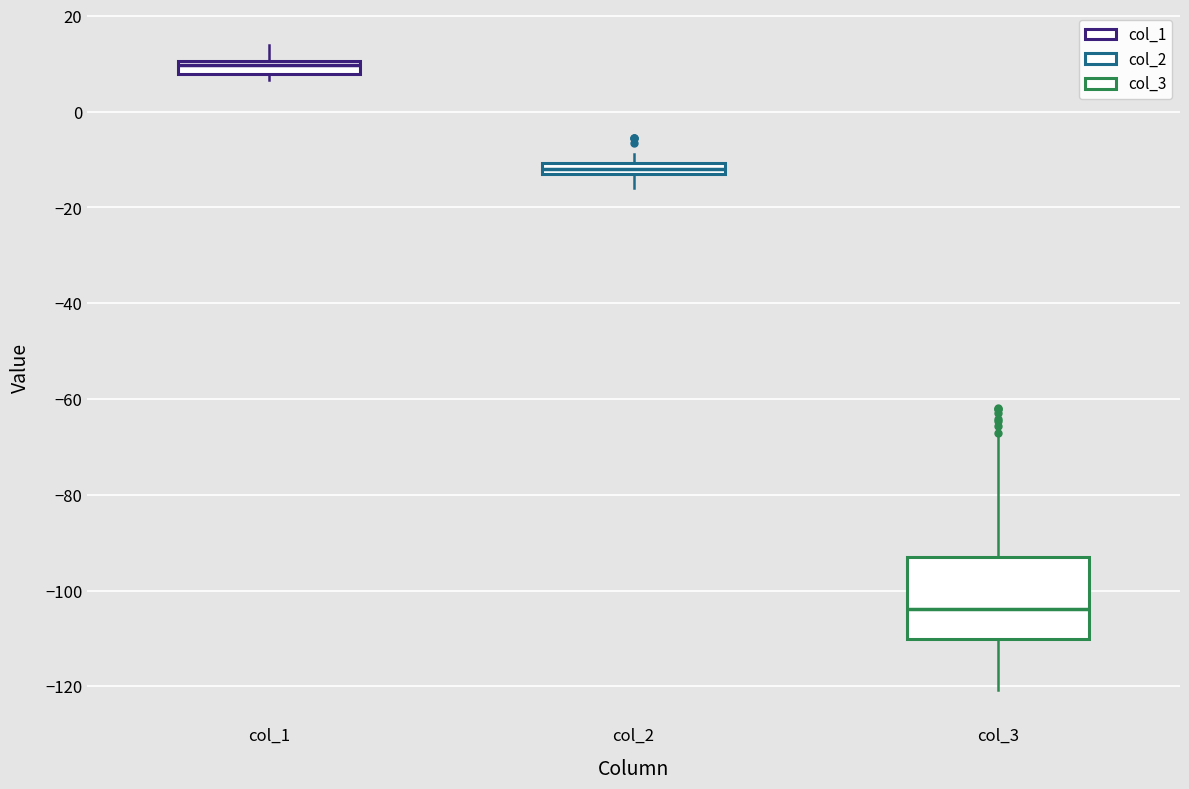

Which box's median line is the lowest?

col_3